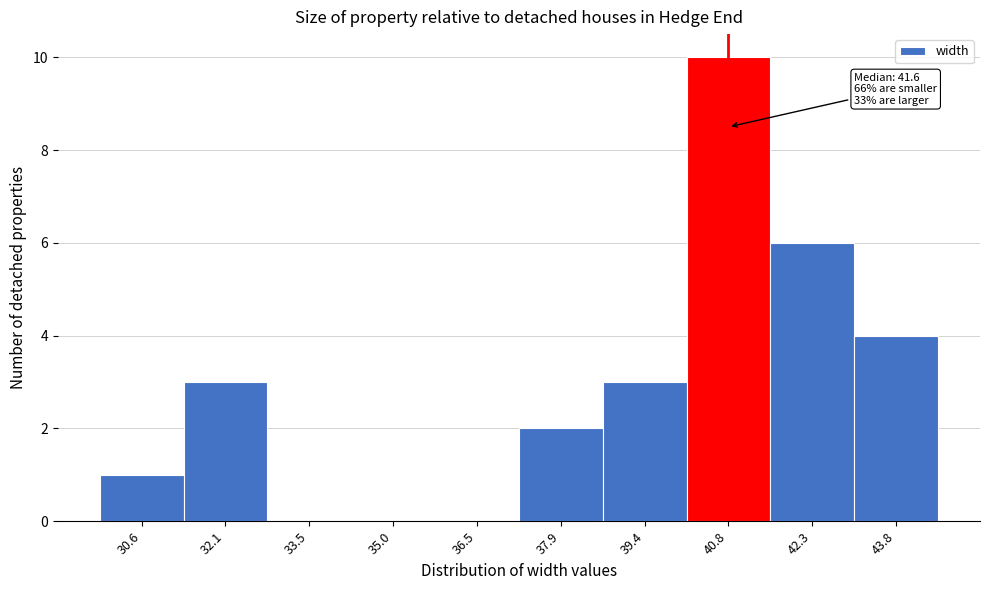

Reading left to right, extract all data points from this chart.

30.6=1	32.1=3	33.5=0	35.0=0	36.5=0	37.9=2	39.4=3	40.8=10	42.3=6	43.8=4